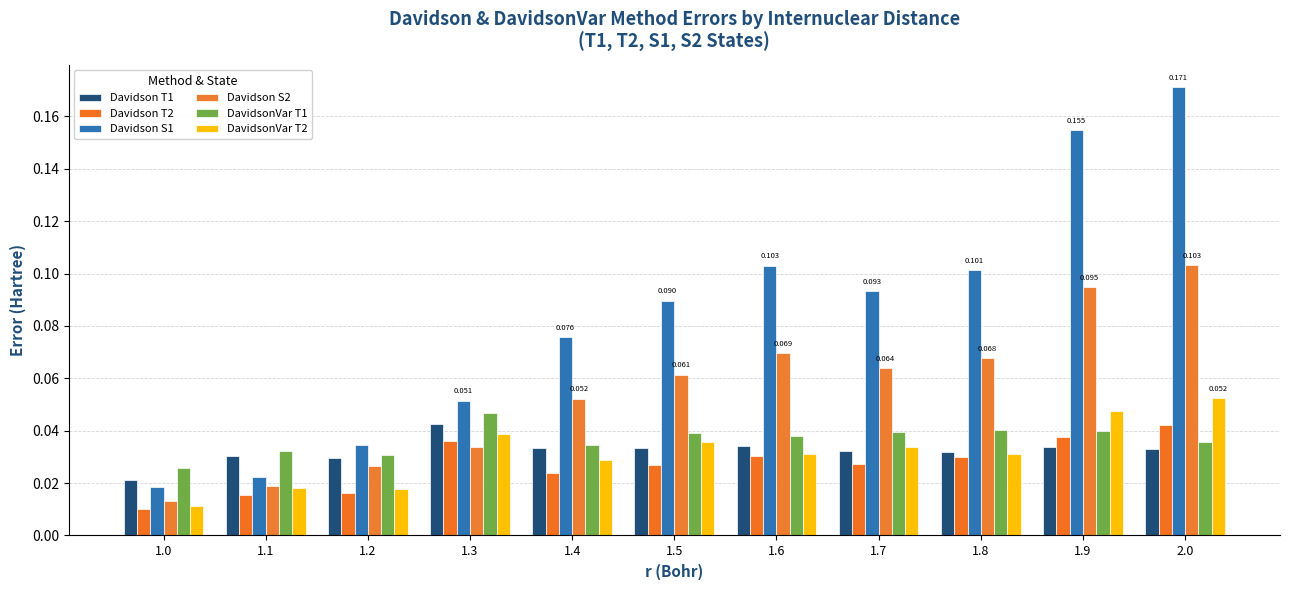

Are the bars grouped side by side (vs. stacked)?

Yes